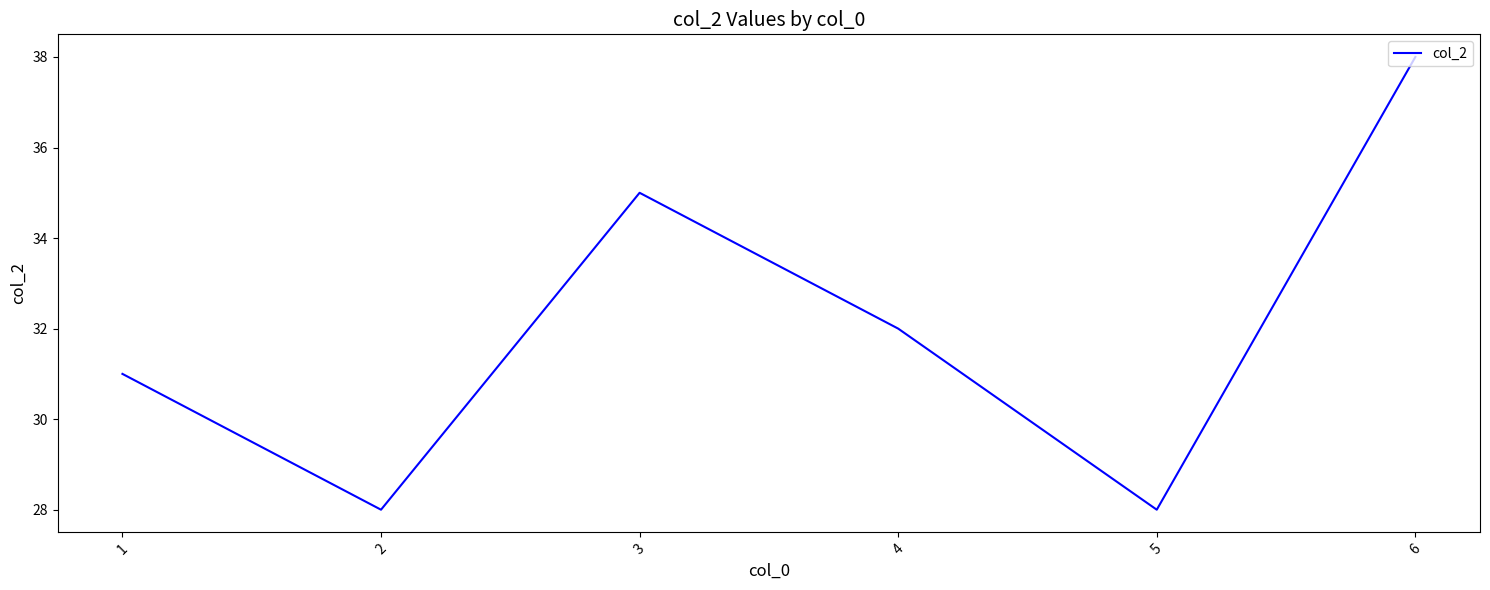

At which category does the data reach its first local valley?

2